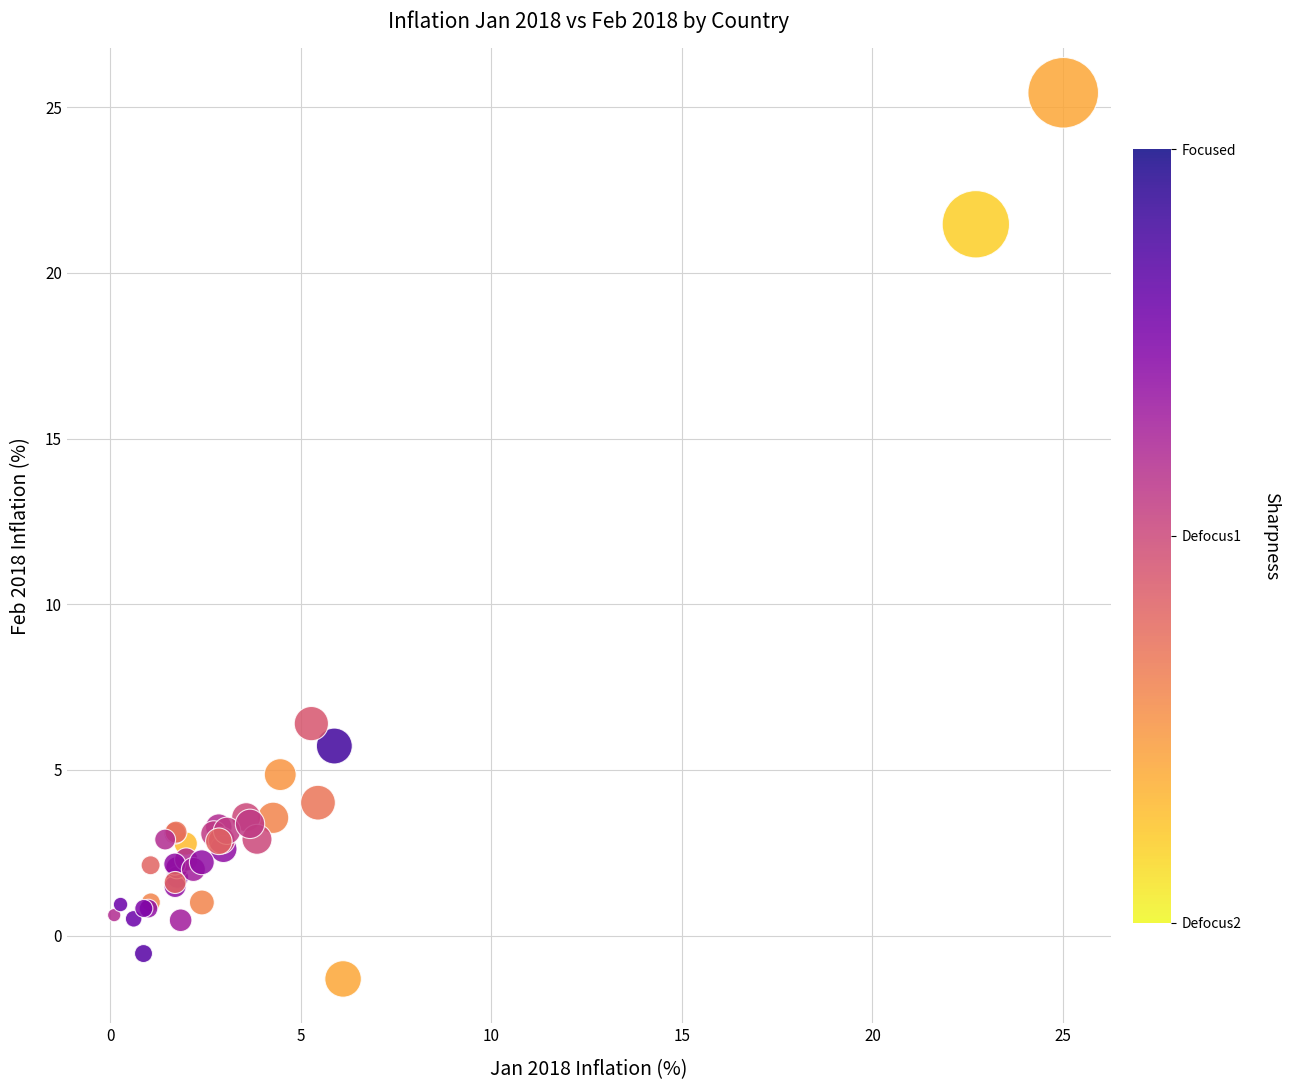

What Y value in the scatter plot is closest to 12?

6.4